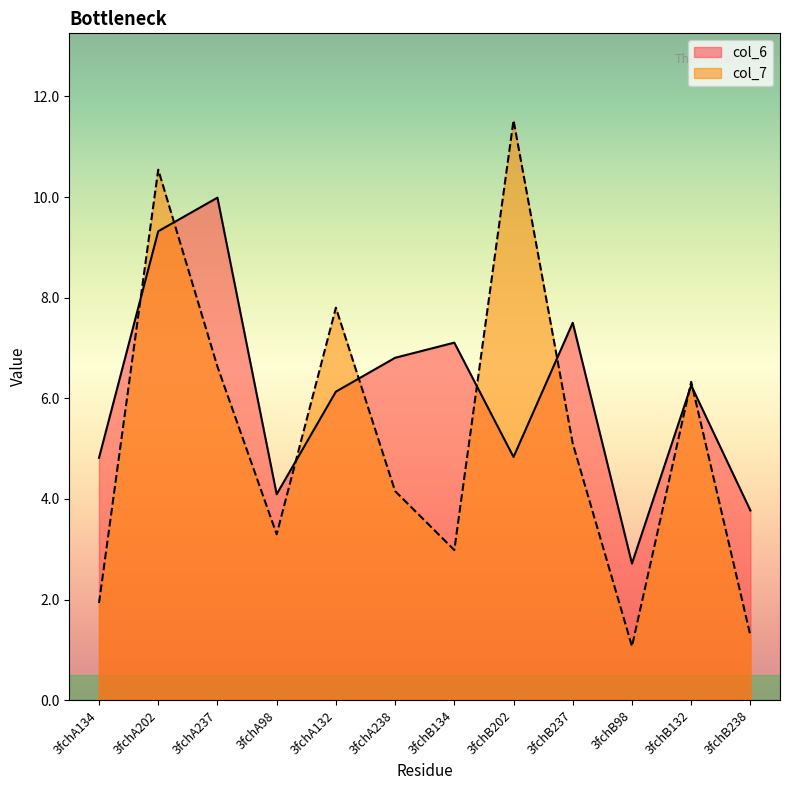

Which series has the largest total across all categories?

col_6